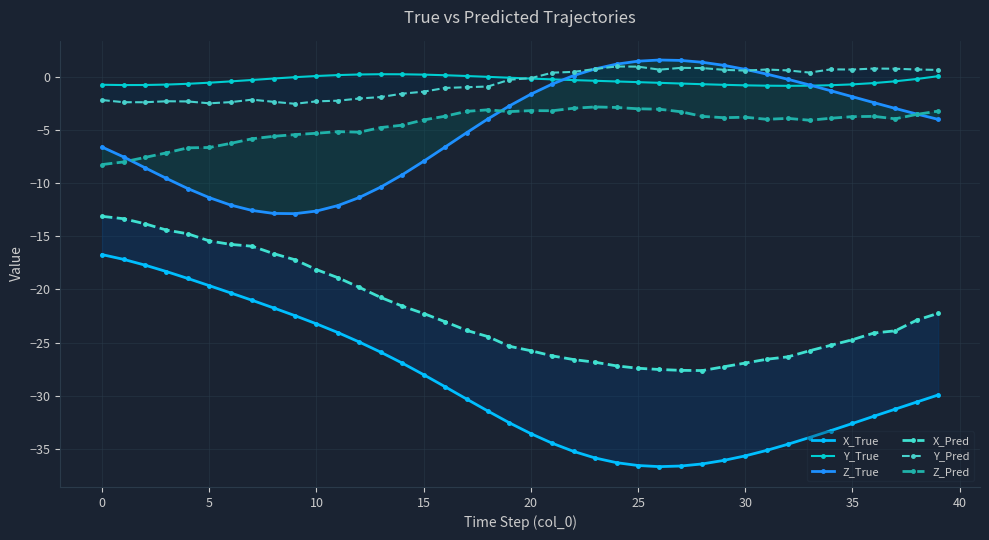

True or false: Z_Pred has more than 2 interior local peaks.

True